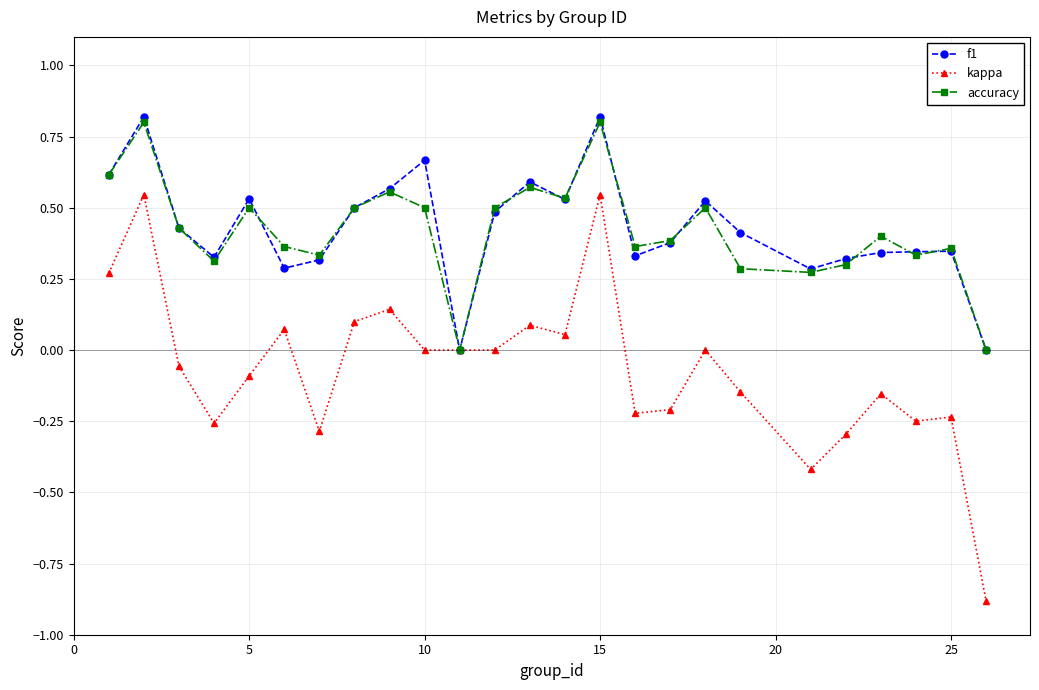

True or false: accuracy has more than 1 points higher than both neighbors.

True